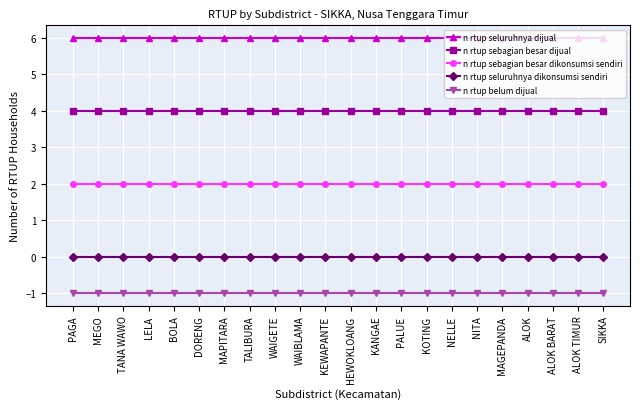

List the series in order of their peak value, highest first.

n rtup seluruhnya dijual, n rtup sebagian besar dijual, n rtup sebagian besar dikonsumsi sendiri, n rtup seluruhnya dikonsumsi sendiri, n rtup belum dijual